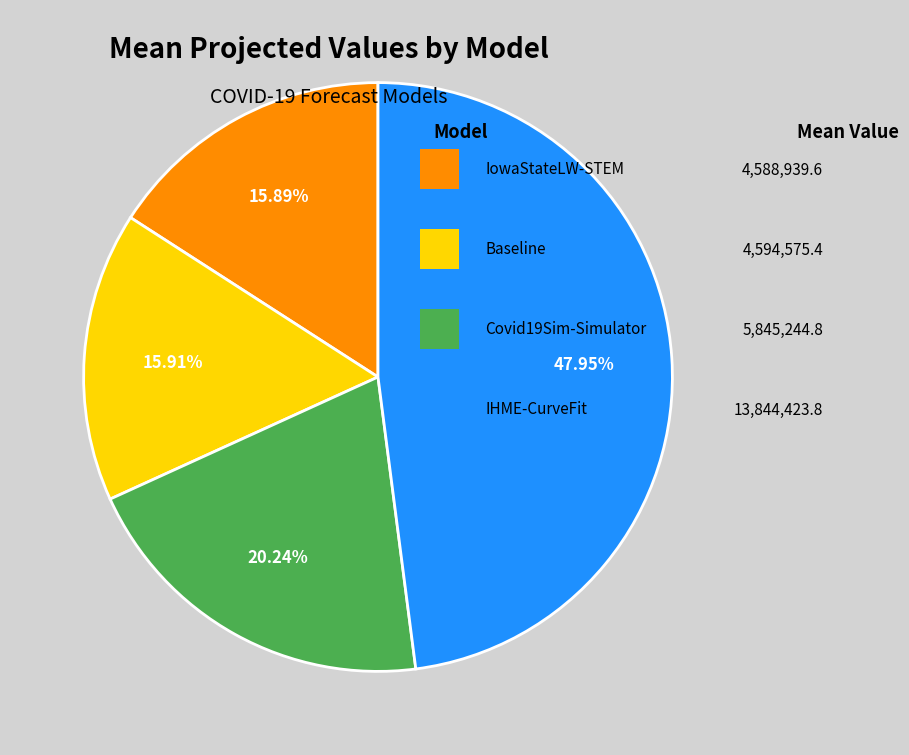

Does any single category account for the majority?

No